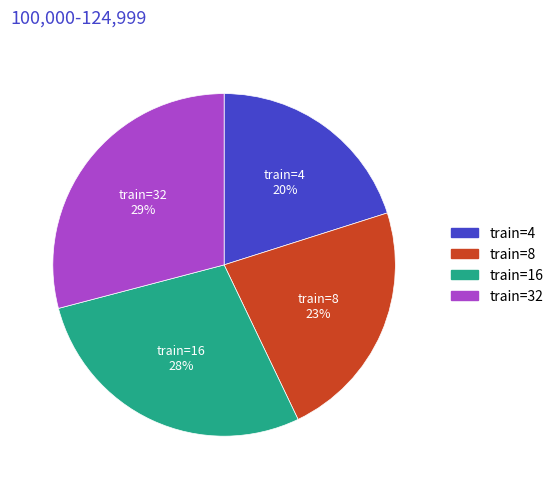

To the nearest percent, what is the difference between the largest and smallest slice percentages?

9%